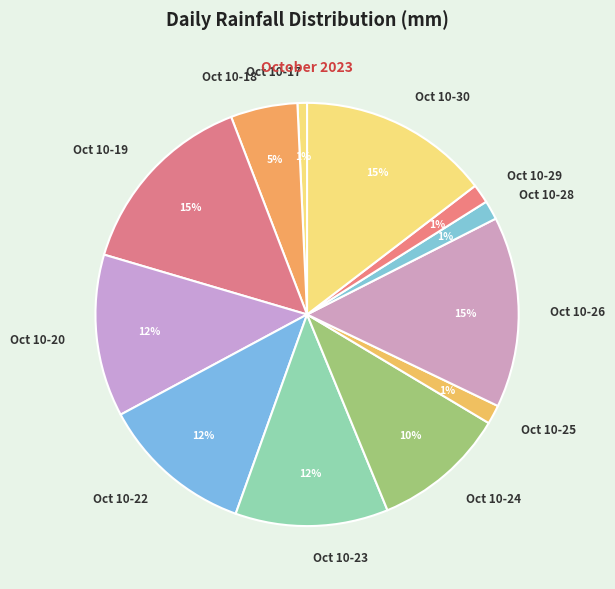

Count the number of slices in the pie.

12